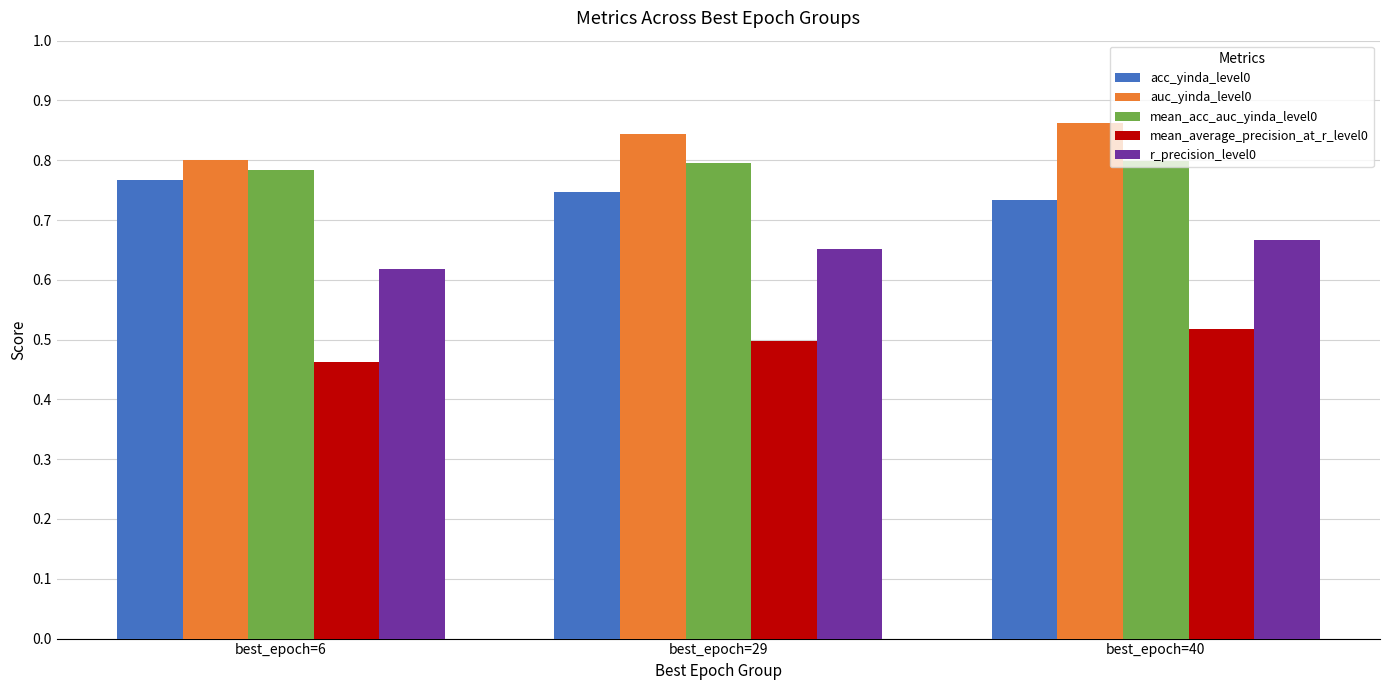

How many data points does each series have?

3